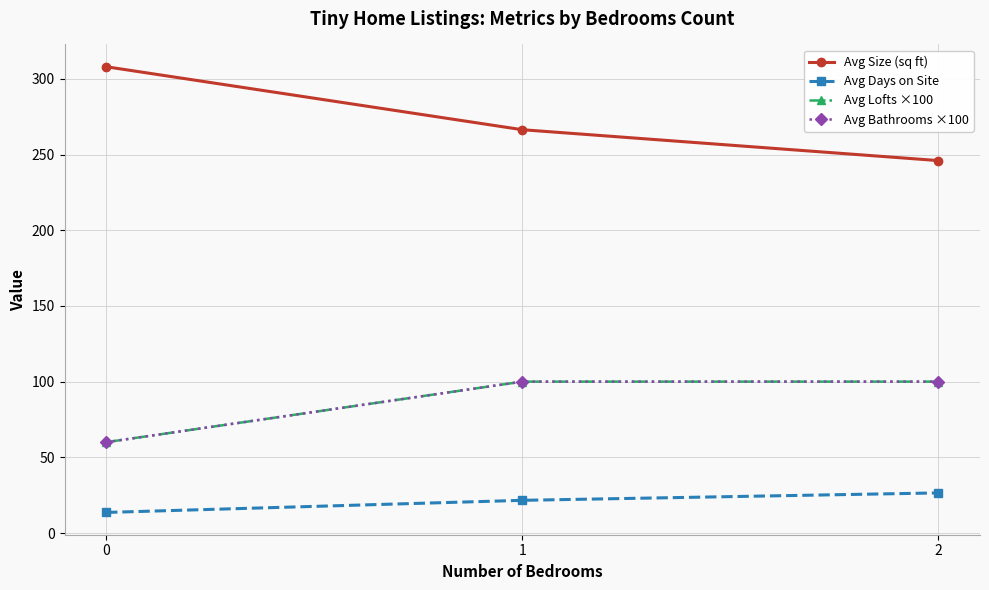

What is the smallest value displayed?

13.6